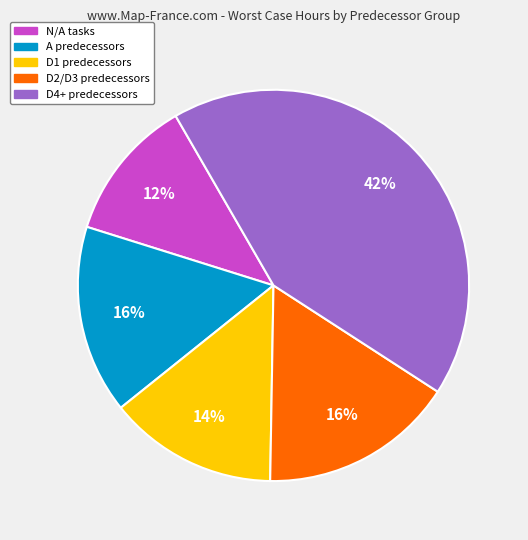

What is the ratio of the value at D4+ predecessors to the value at D2/D3 predecessors?

2.6